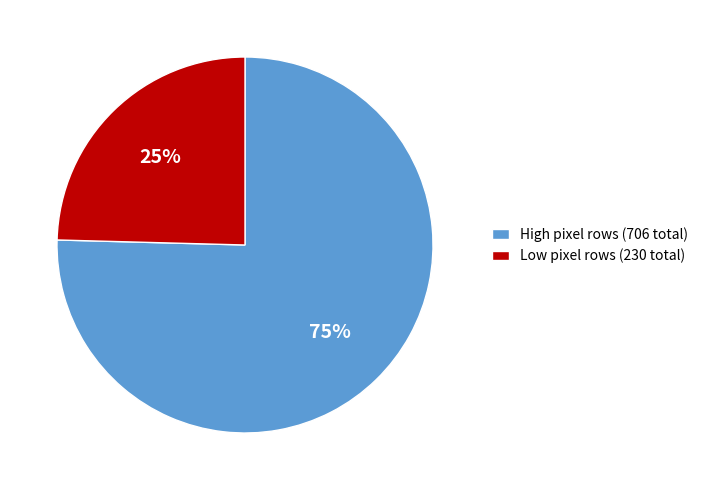

Which category accounts for the majority?

High pixel rows (706 total)